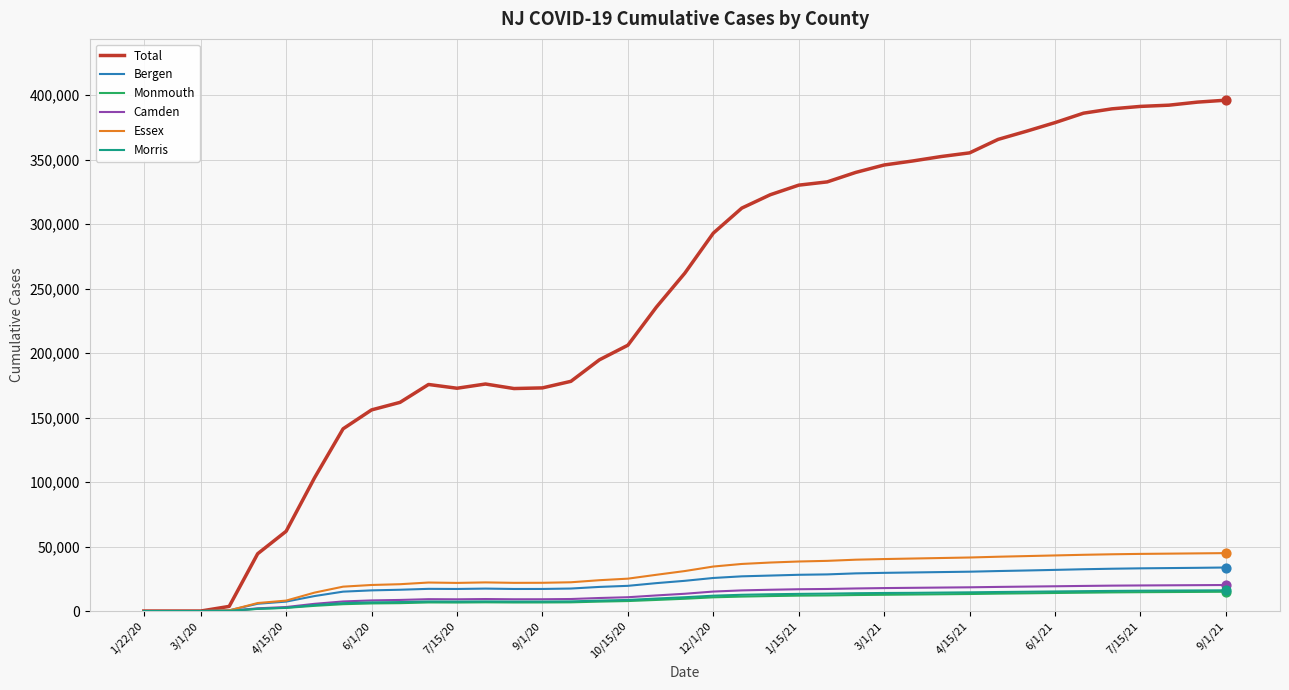

What are all the series names shown in the legend?

Total, Bergen, Monmouth, Camden, Essex, Morris